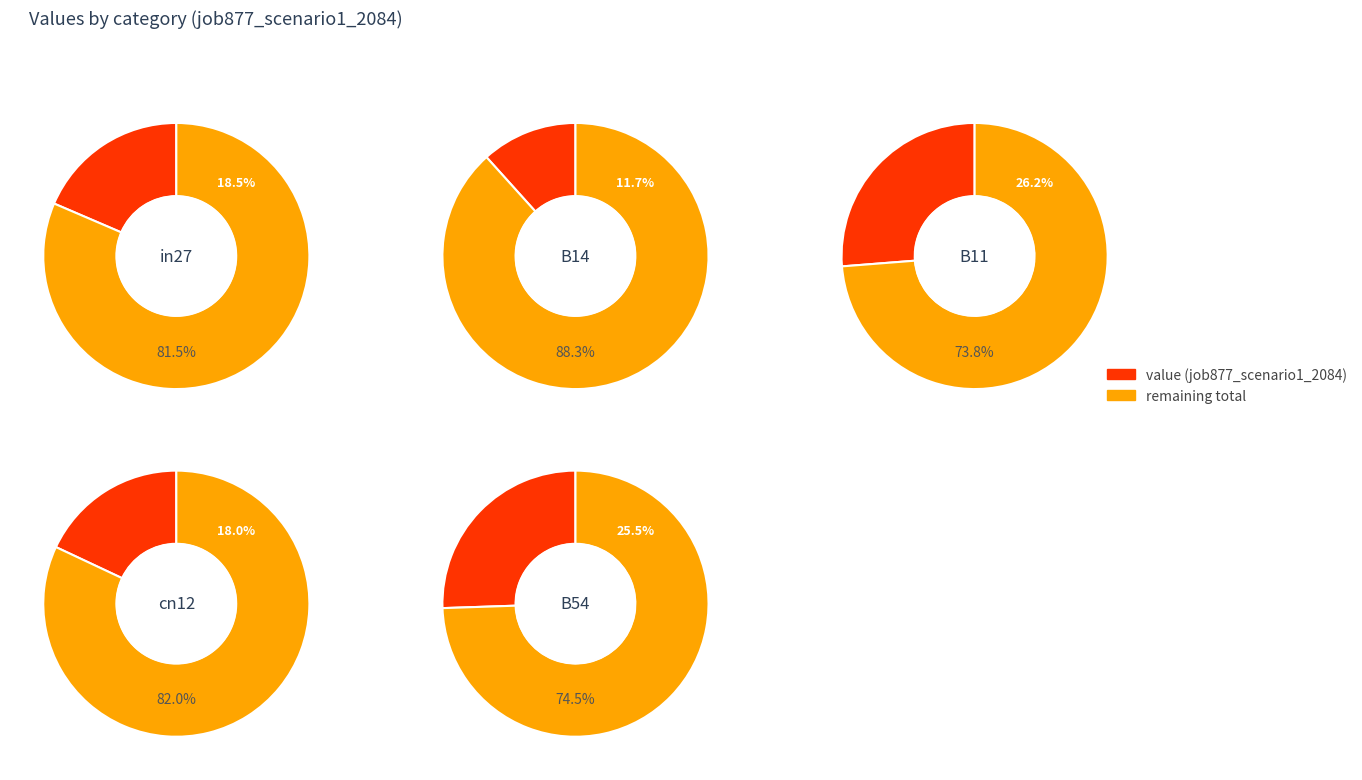

Does cn12 represent more than half of the total?

No